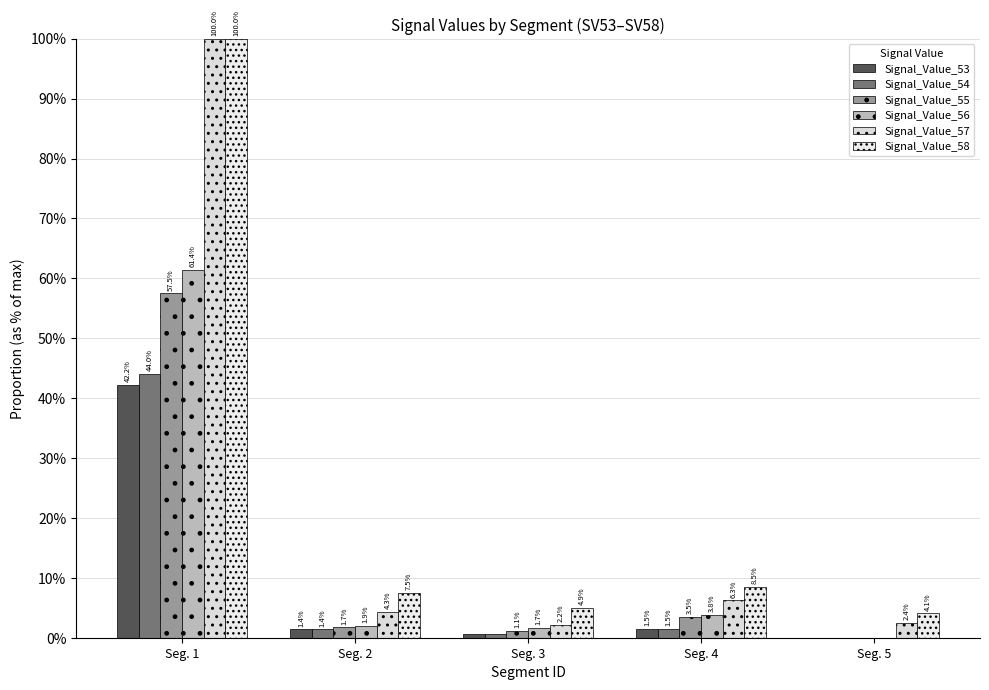

Rank the series at Seg. 3 from highest to lowest value.

Signal_Value_58, Signal_Value_57, Signal_Value_56, Signal_Value_55, Signal_Value_54, Signal_Value_53